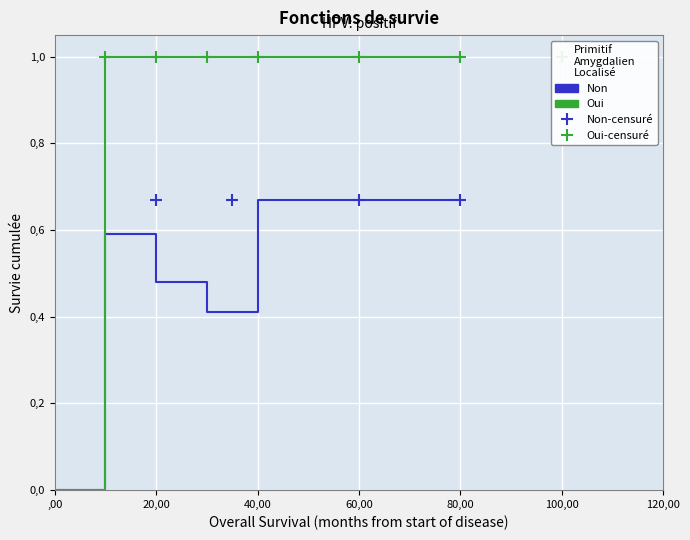

Is the value of Non at 30 greater than the value of Oui at 40?

No